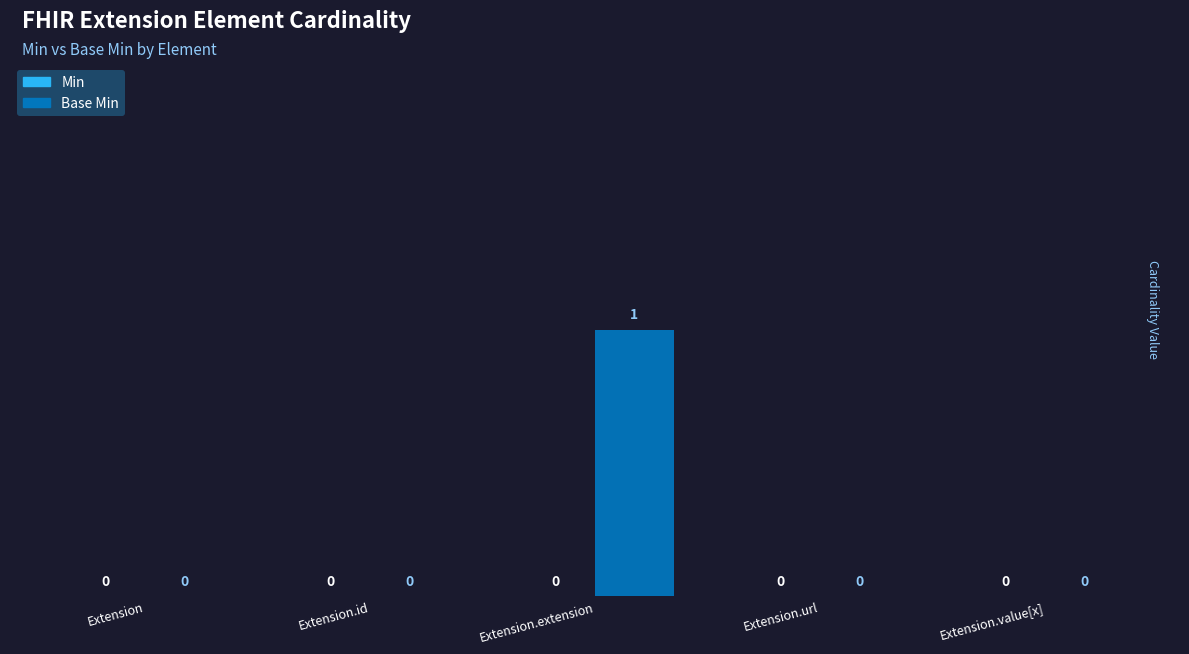

Reading right to left, transcribe all the data shown in this chart.

Extension.value[x]=0	Extension.url=0	Extension.extension=1	Extension.id=0	Extension=0